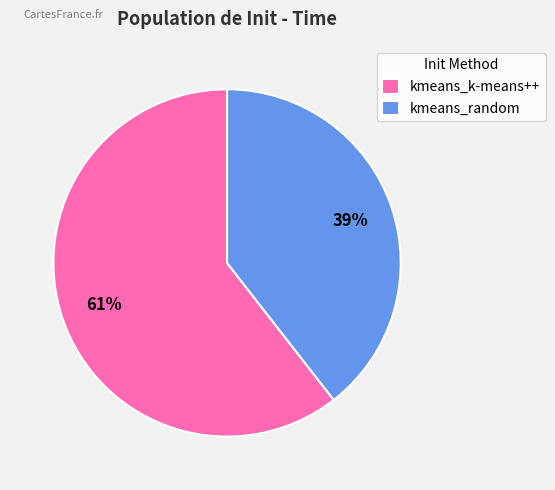

Which has a higher value, kmeans_k-means++ or kmeans_random?

kmeans_k-means++